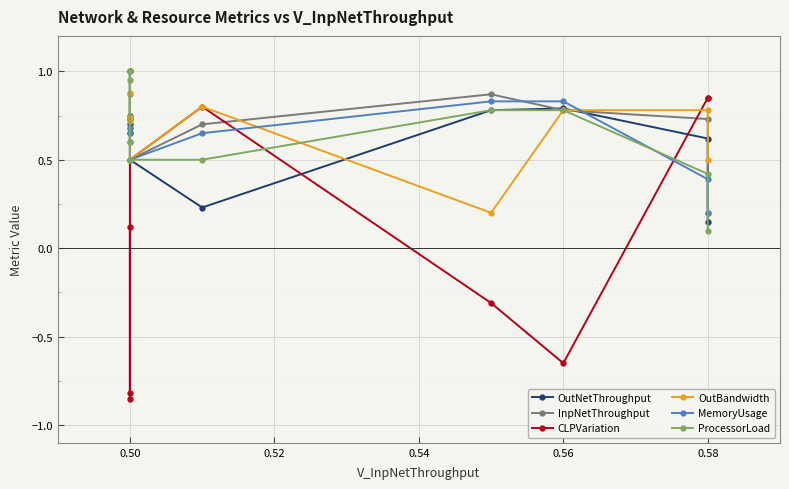

What value does the InpNetThroughput series have at 0.58?

0.7